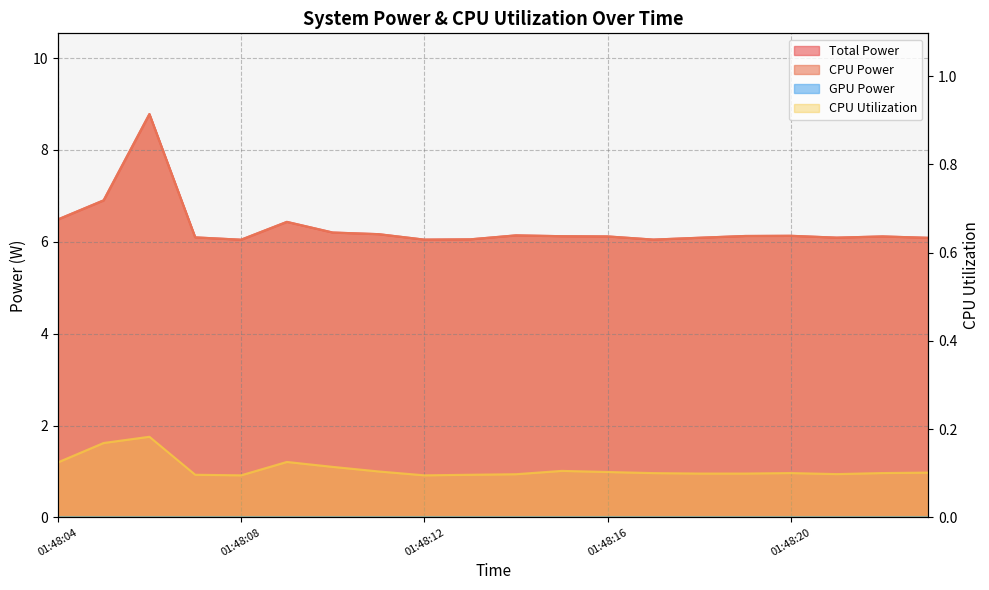

Which series has the largest range (max minus min)?

Total Power